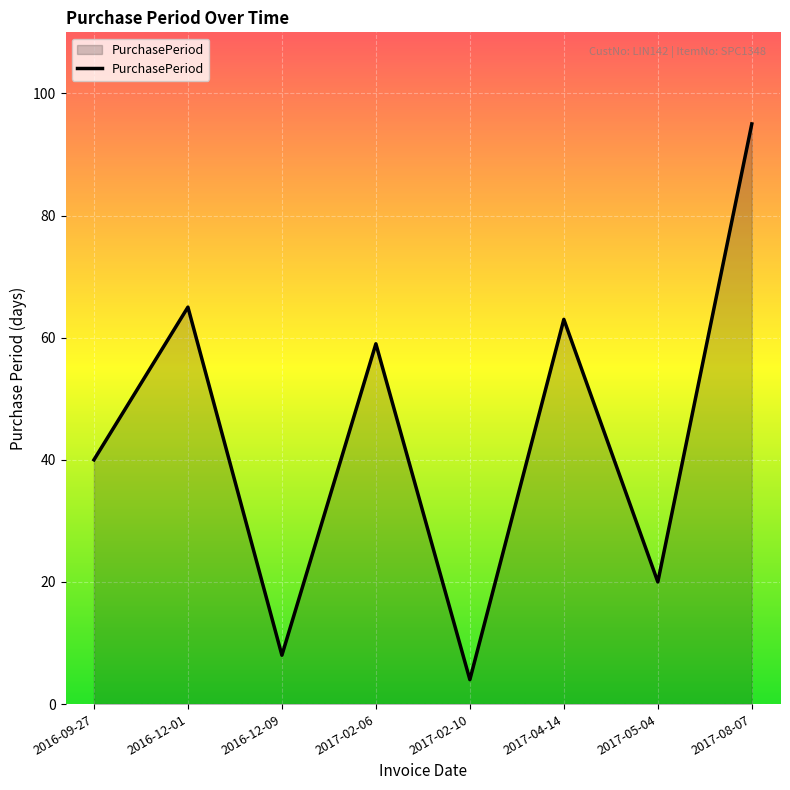

Where is the first local minimum?

2016-12-09